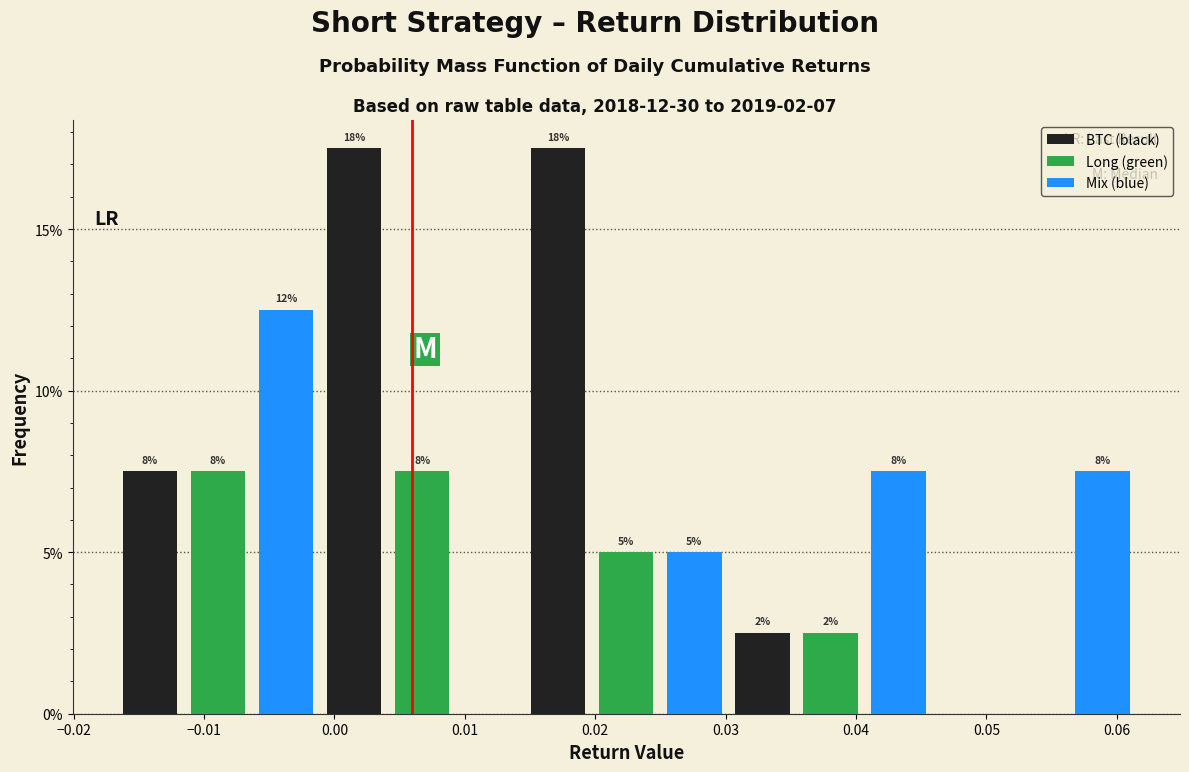

Are the bars horizontal?

No